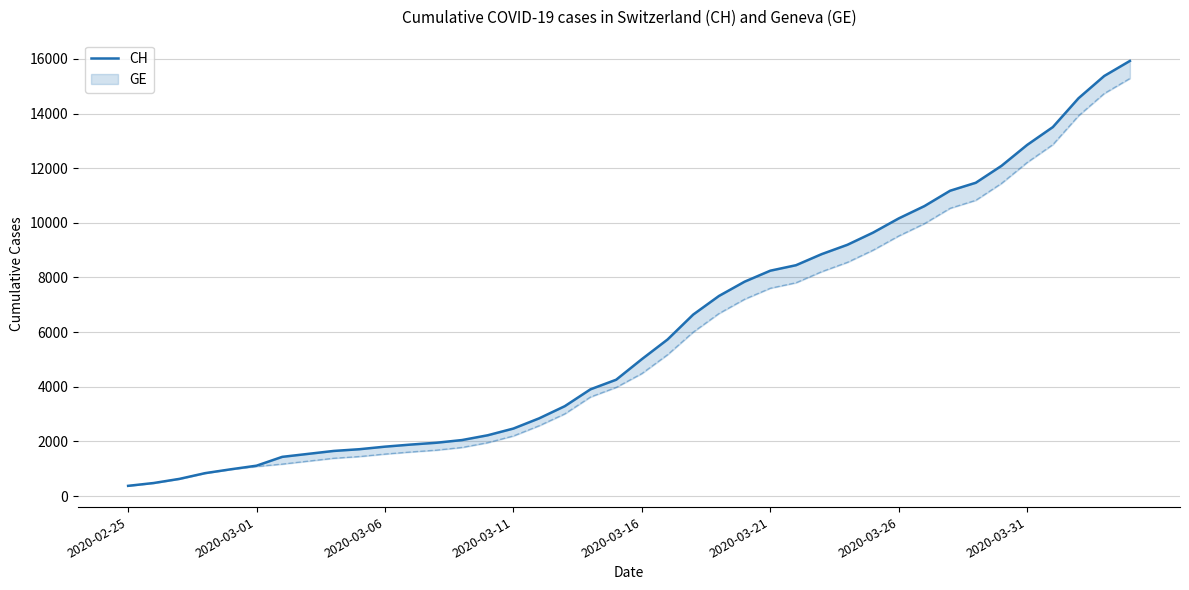

What is the sum of all values?

242133